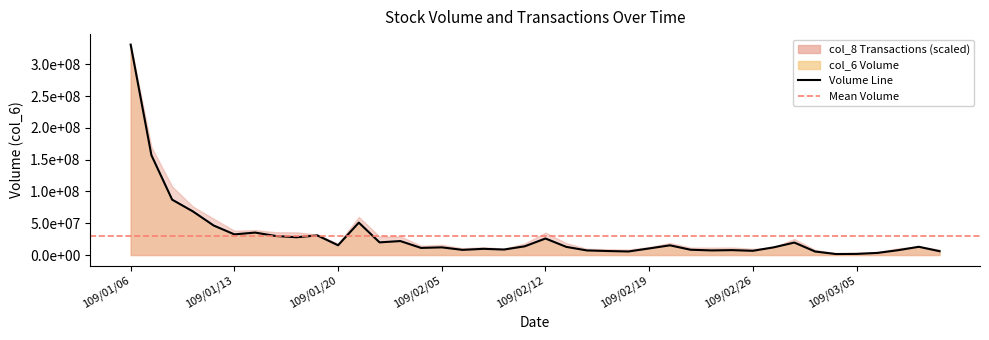

The chart shows a value of 4383983 at 109/02/25. True or false?

False